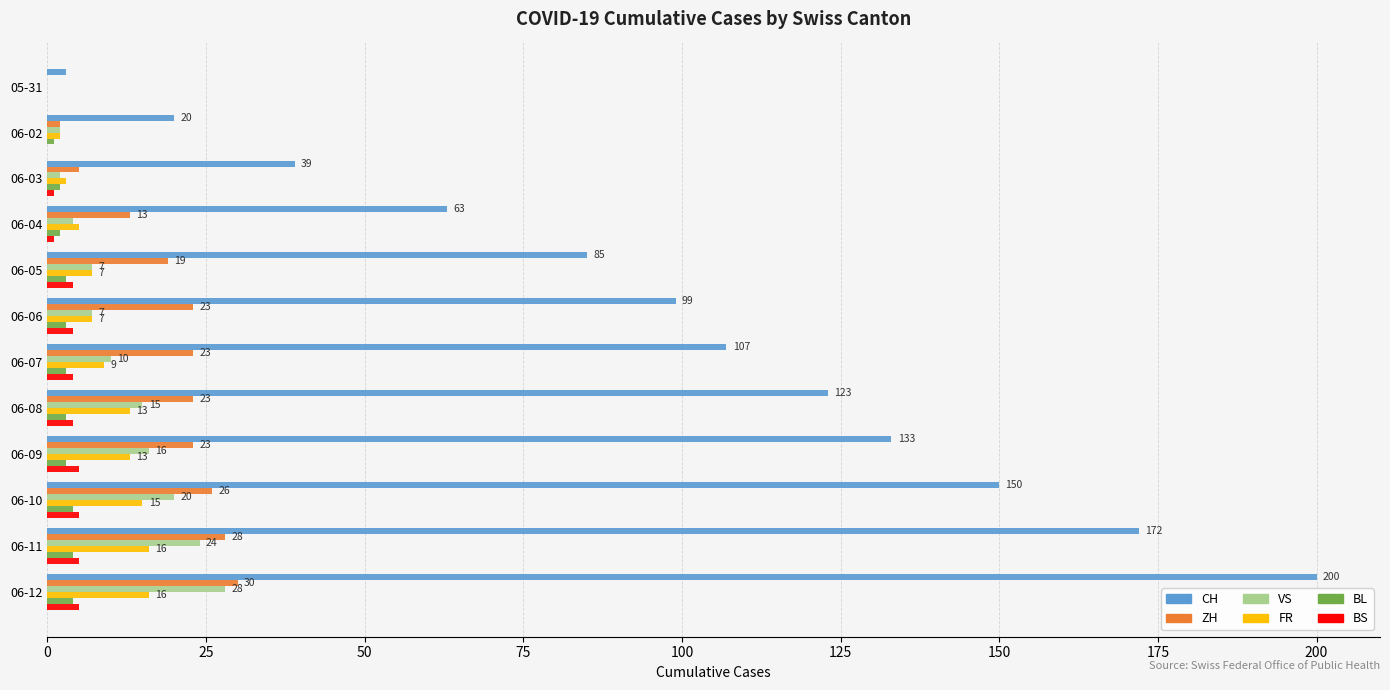

Between 06-02 and 06-05, which series saw the biggest shift?

CH